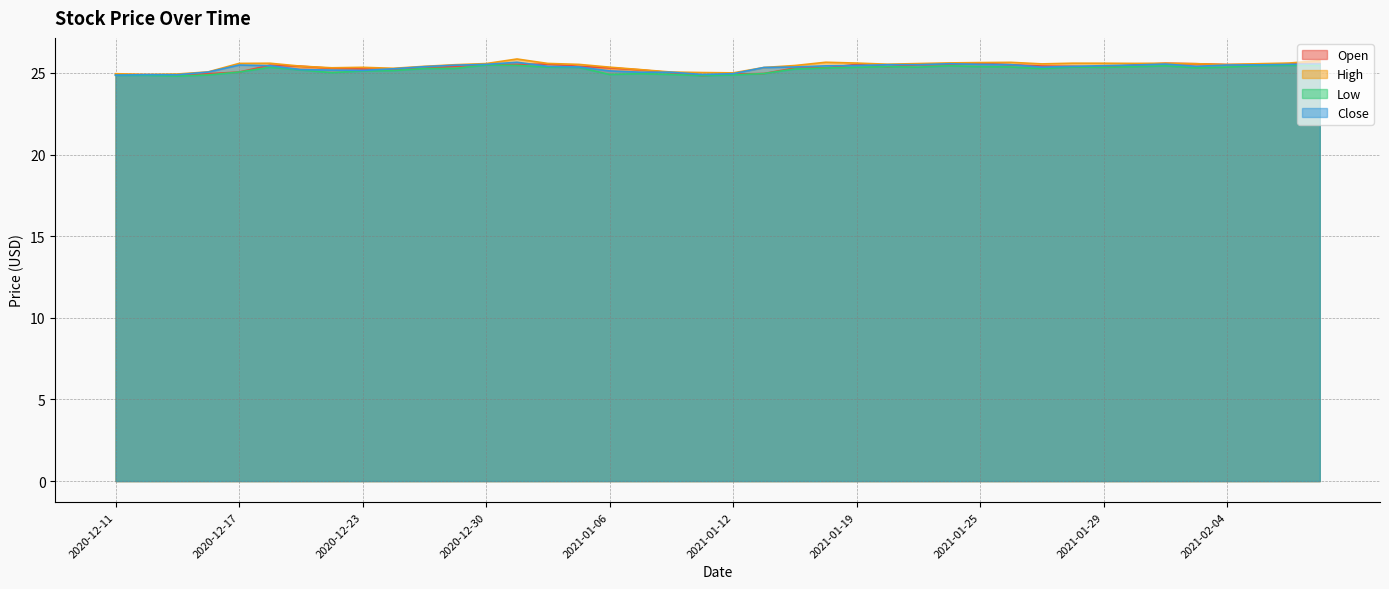

How many times do Open and Close cross each other?

8